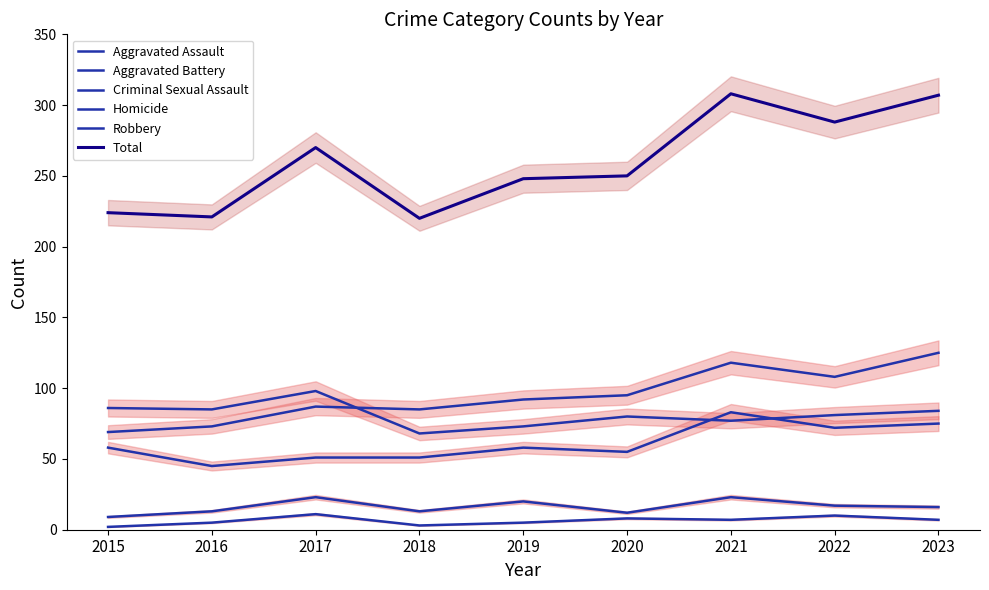

What is the value of the Robbery point at the 3rd from the left?

98